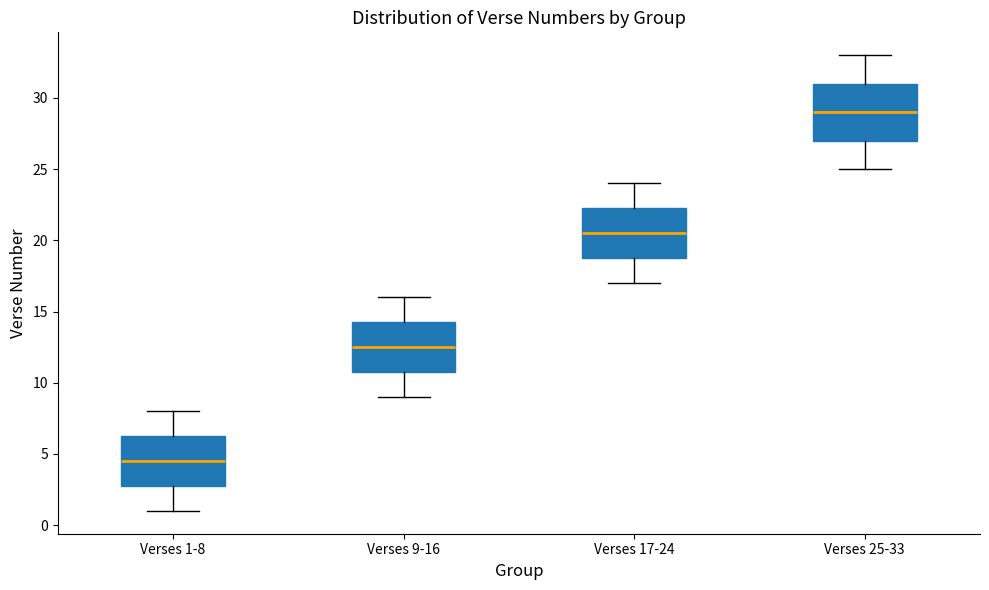

Reading left to right, read every box against the y-axis: the position of its median line, the range the box covers, and the ends of its whiskers. The values are not printed on the chart, so give them approximately, as read against the axis.

Verses 1-8: median 4.5, box 3.0 to 6.5, whiskers 1.0 to 8.0
Verses 9-16: median 12.5, box 11.0 to 14.5, whiskers 9.0 to 16.0
Verses 17-24: median 20.5, box 19.0 to 22.5, whiskers 17.0 to 24.0
Verses 25-33: median 29.0, box 27.0 to 31.0, whiskers 25.0 to 33.0